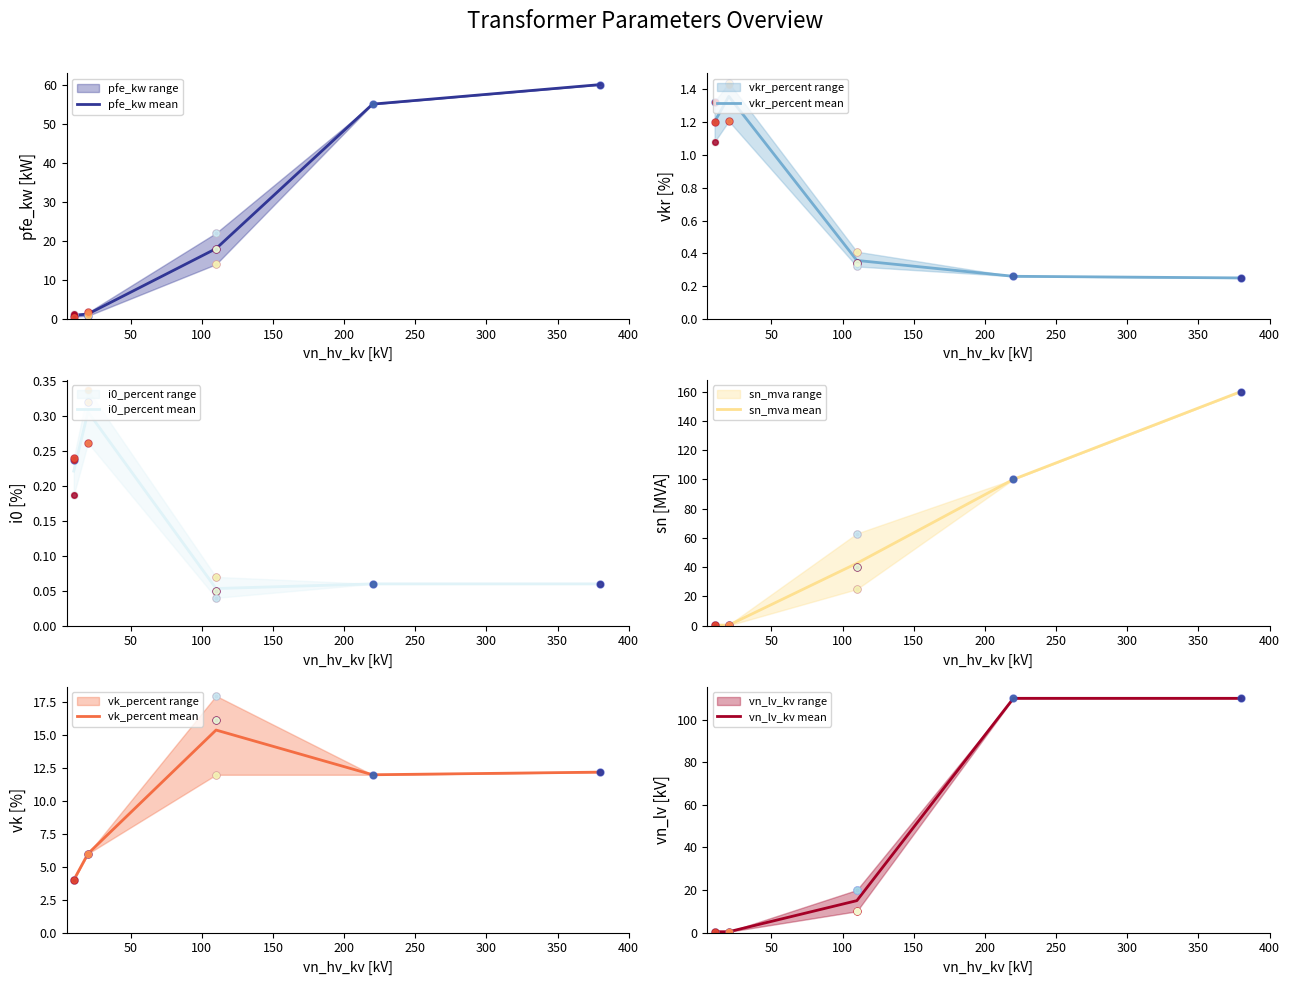

What is the maximum value for pfe_kw mean?

60.0